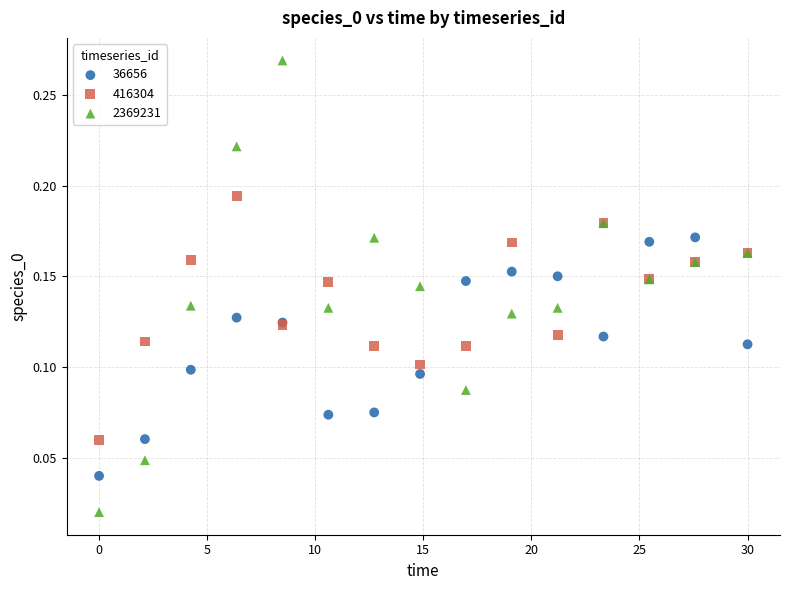

Which series contains the lowest Y value?

2369231